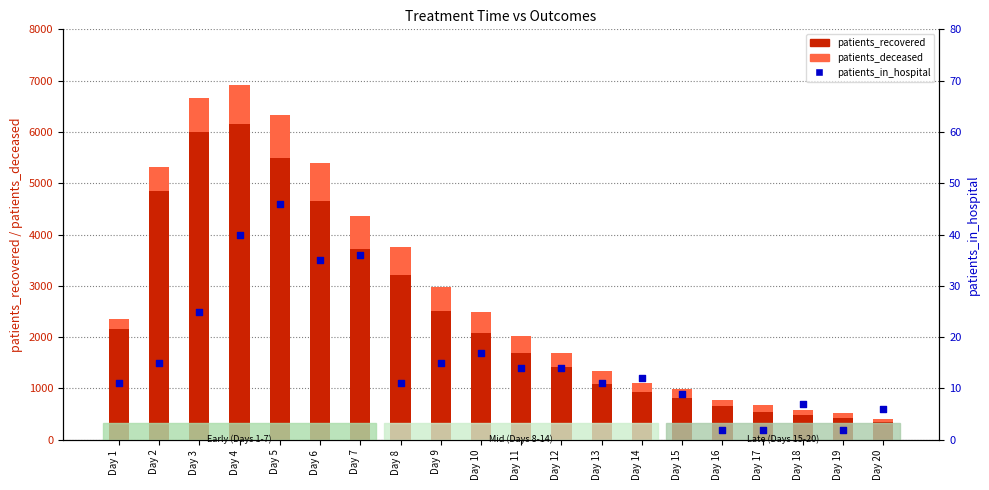

What is the total value across all series at Day 17?

671